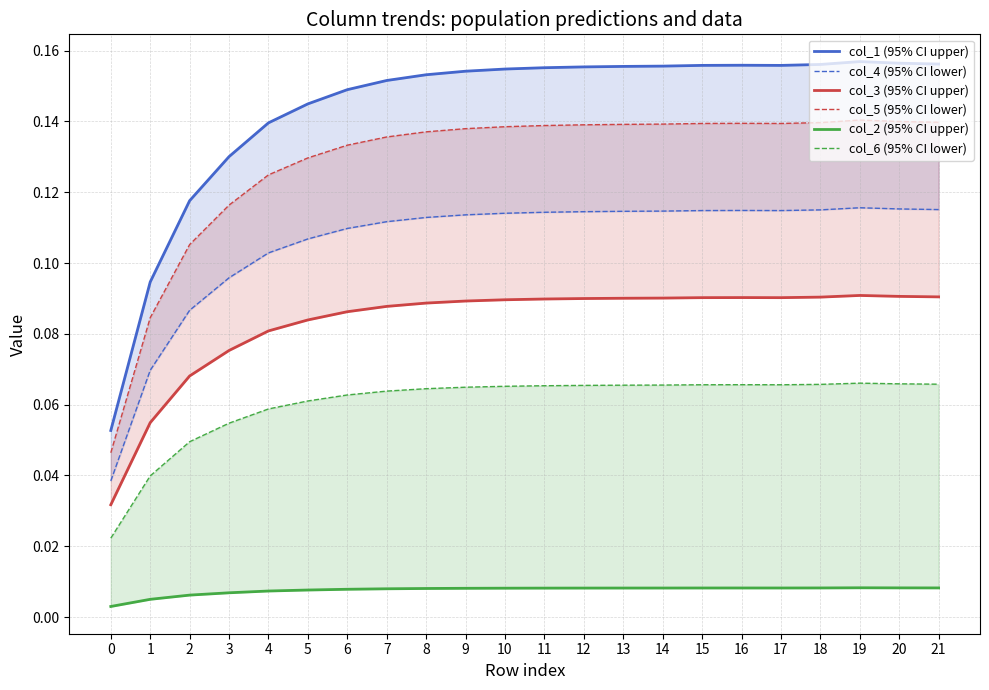

What is the value of the col_1 (95% CI upper) point at the 9th from the left?

0.2